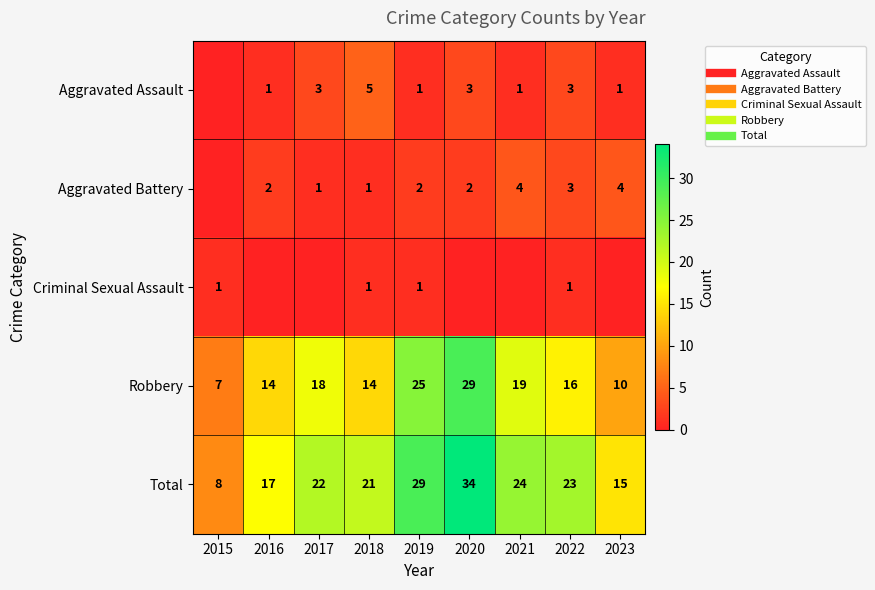

What is the lowest value of the Total series?

8